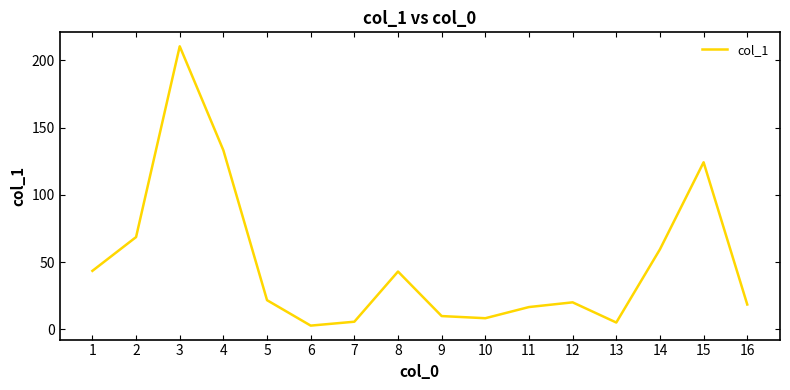

How many interior local valleys (lower than both neighbors) does the data have?

3